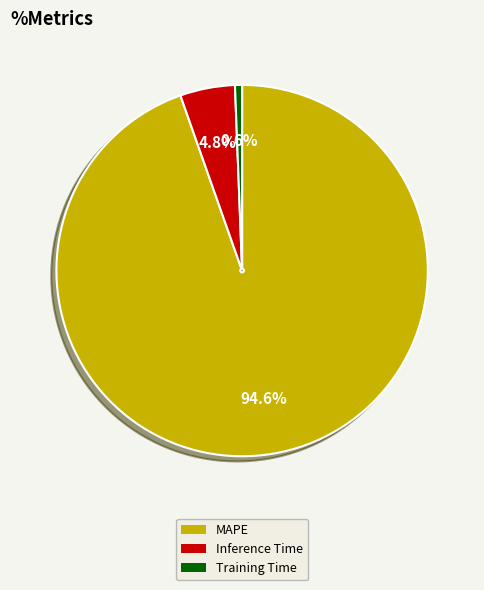

The MAPE slice represents 86% of the pie. True or false?

False